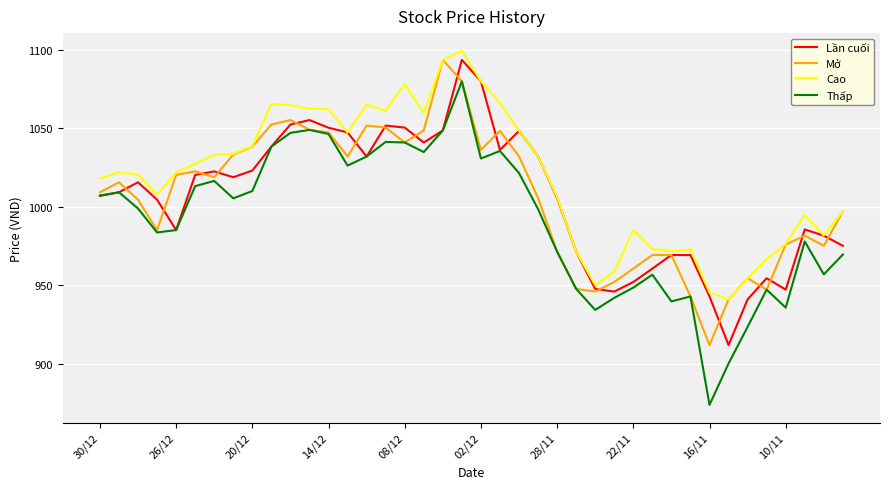

What is the average value of the Lần cuối series?

1005.7